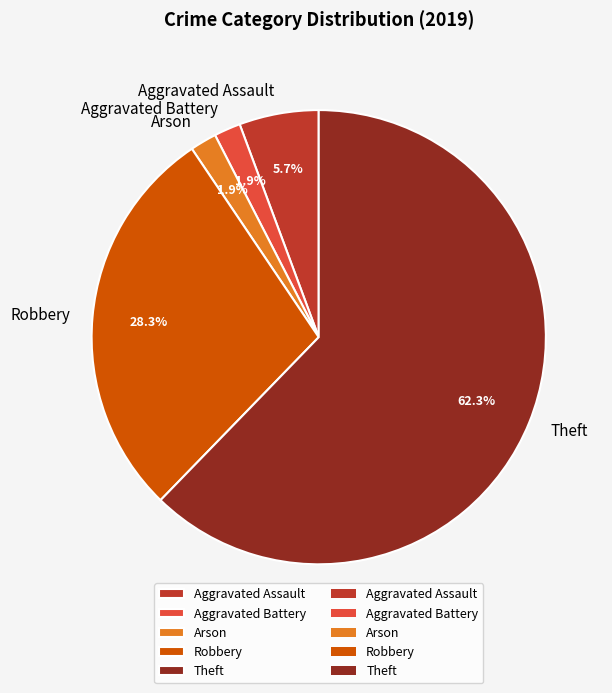

Is there a majority slice in this chart?

Yes